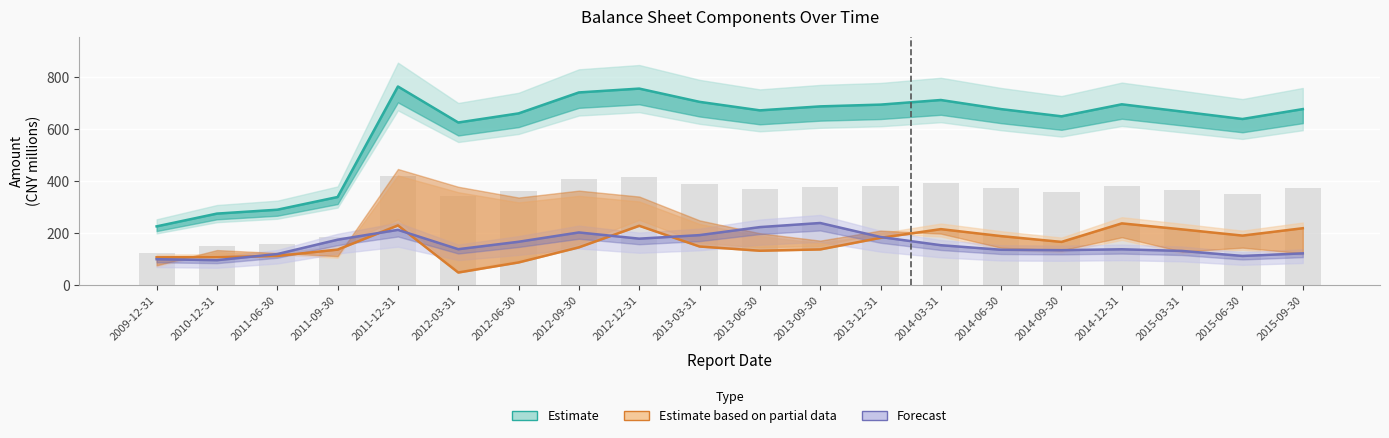

Reading left to right, transcribe all the data shown in this chart.

Estimate (Total Assets): 2009-12-31=226.3	2010-12-31=275.5	2011-06-30=290.4	2011-09-30=339.4	2011-12-31=764.9	2012-03-31=626.2	2012-06-30=661.3	2012-09-30=742.0	2012-12-31=756.8	2013-03-31=705.8	2013-06-30=673.0	2013-09-30=688.3	2013-12-31=695.1	2014-03-31=712.9	2014-06-30=677.8	2014-09-30=650.0	2014-12-31=696.3	2015-03-31=668.2	2015-06-30=639.7	2015-09-30=677.9
Estimate based on partial data (Total Liabilities): 2009-12-31=107.2	2010-12-31=107.9	2011-06-30=112.4	2011-09-30=136.9	2011-12-31=230.0	2012-03-31=48.6	2012-06-30=87.5	2012-09-30=145.6	2012-12-31=228.6	2013-03-31=148.8	2013-06-30=132.5	2013-09-30=137.6	2013-12-31=182.2	2014-03-31=215.7	2014-06-30=188.8	2014-09-30=166.5	2014-12-31=237.8	2015-03-31=214.7	2015-06-30=190.8	2015-09-30=219.2
Forecast (Accounts Receivable): 2009-12-31=99.9	2010-12-31=96.1	2011-06-30=119.7	2011-09-30=175.0	2011-12-31=212.9	2012-03-31=138.4	2012-06-30=167.0	2012-09-30=202.9	2012-12-31=179.0	2013-03-31=192.6	2013-06-30=223.5	2013-09-30=239.3	2013-12-31=185.3	2014-03-31=153.8	2014-06-30=136.2	2014-09-30=134.7	2014-12-31=138.1	2015-03-31=131.7	2015-06-30=112.4	2015-09-30=122.4